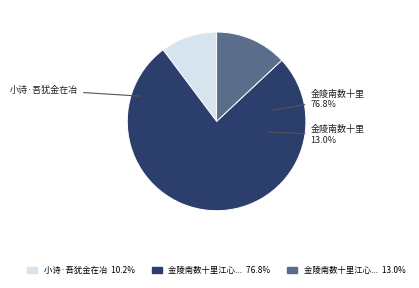

What portion of the pie excludes 金陵南数十里江心烈山崒然特起犹金山也家人?

87.0%